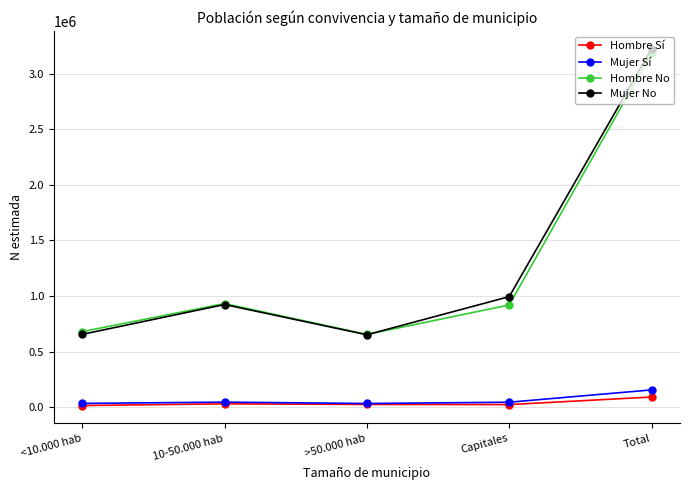

True or false: Hombre No and Mujer Sí intersect in this chart.

False